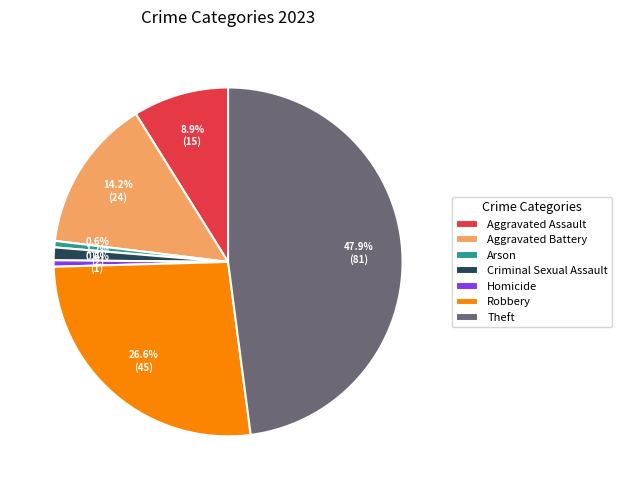

To the nearest percent, what portion does Arson represent?

1%